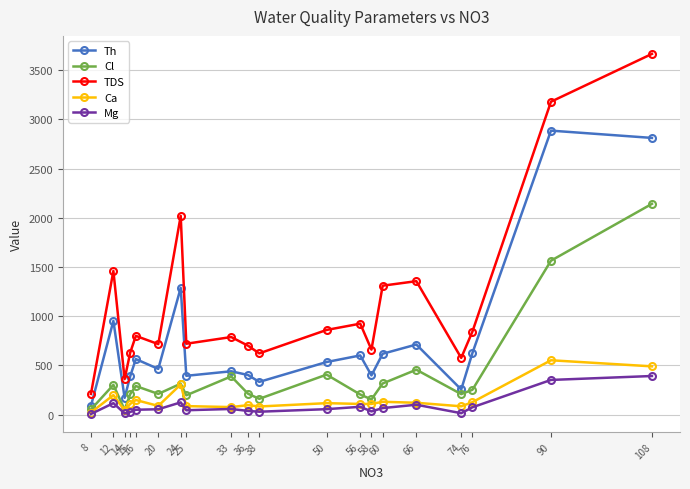

At which label does Mg reach its peak?

108